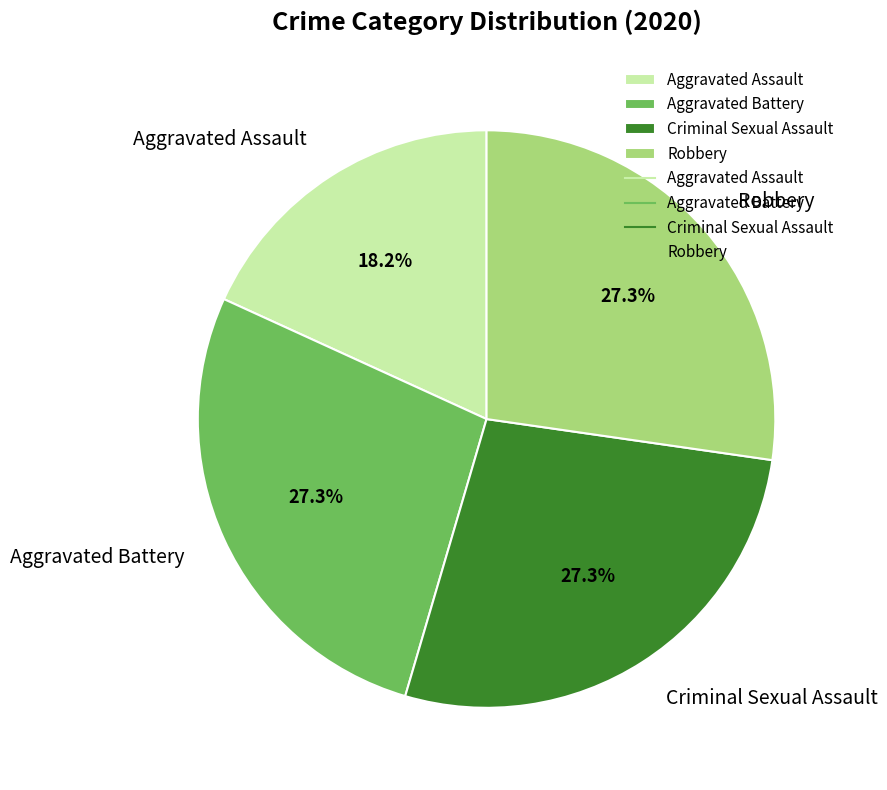

Is there a majority slice in this chart?

No